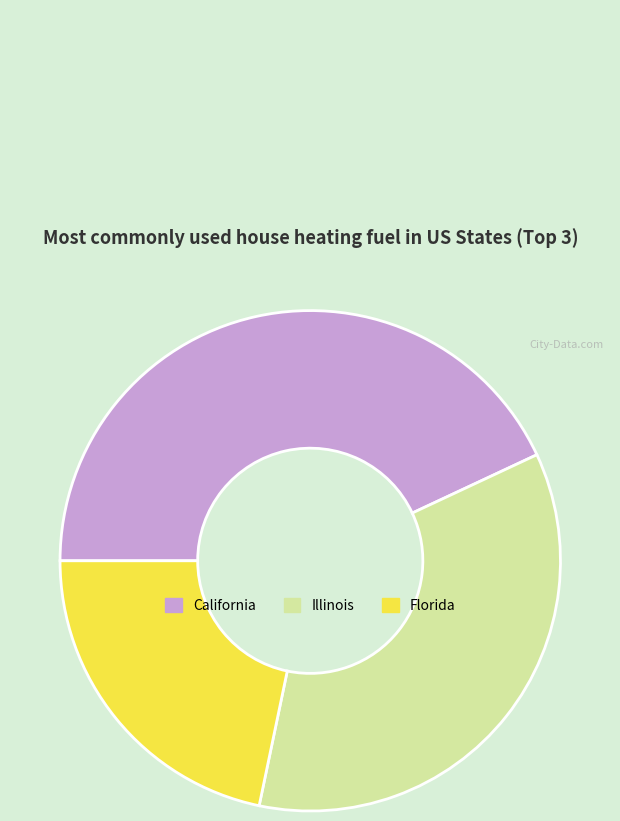

What is the ratio of the value at California to the value at Florida?

2.0